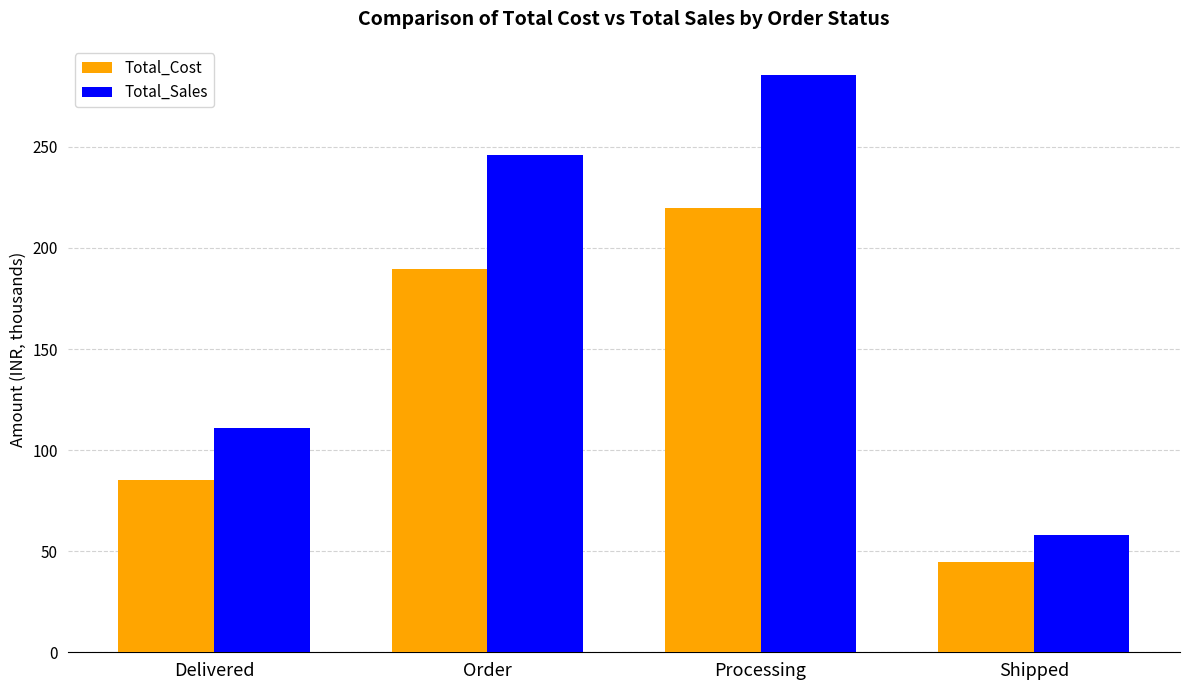

Where is Total_Sales nearest to the value 171?

Delivered